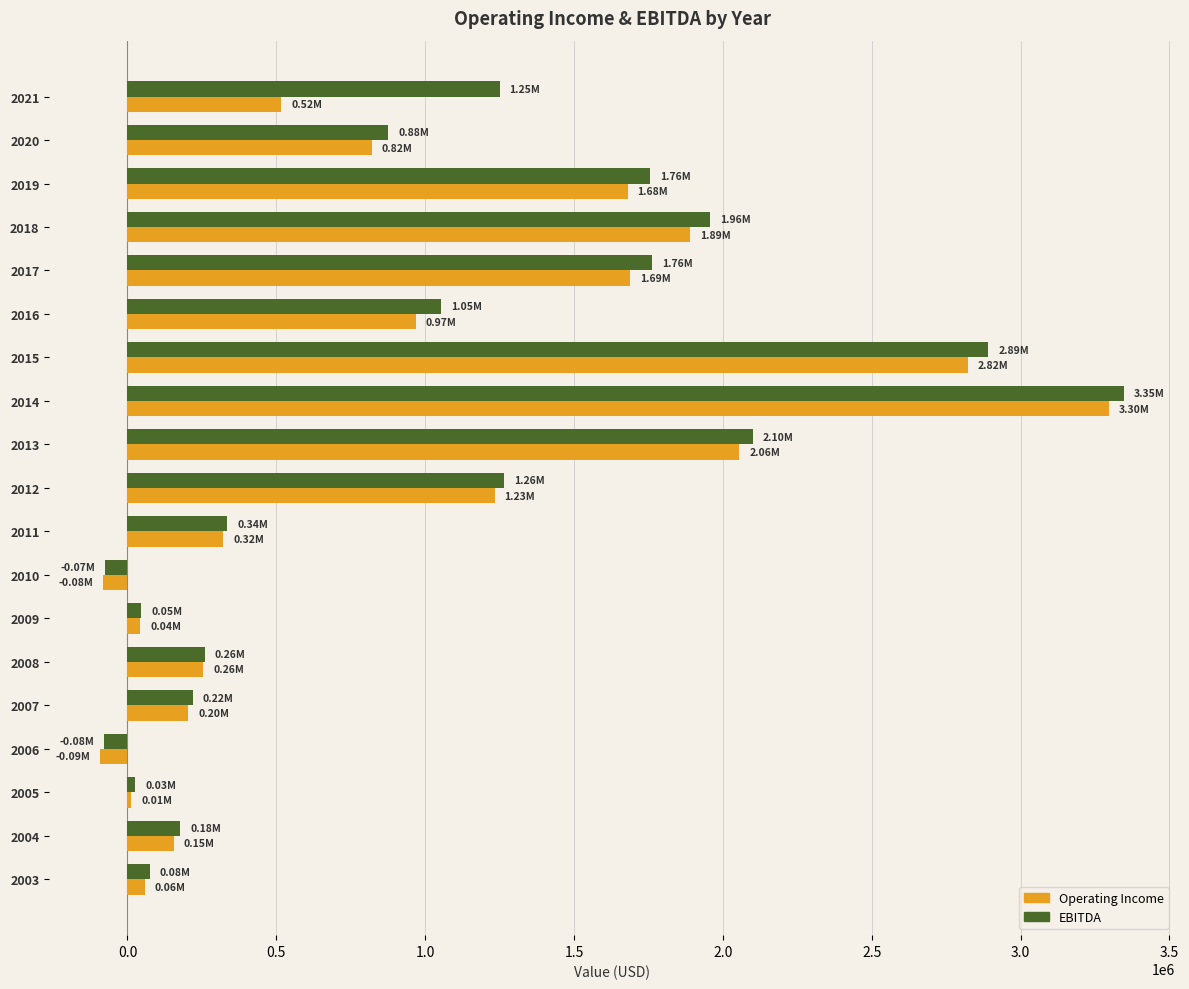

Is the value of EBITDA at 2013 greater than the value of Operating Income at 2003?

Yes